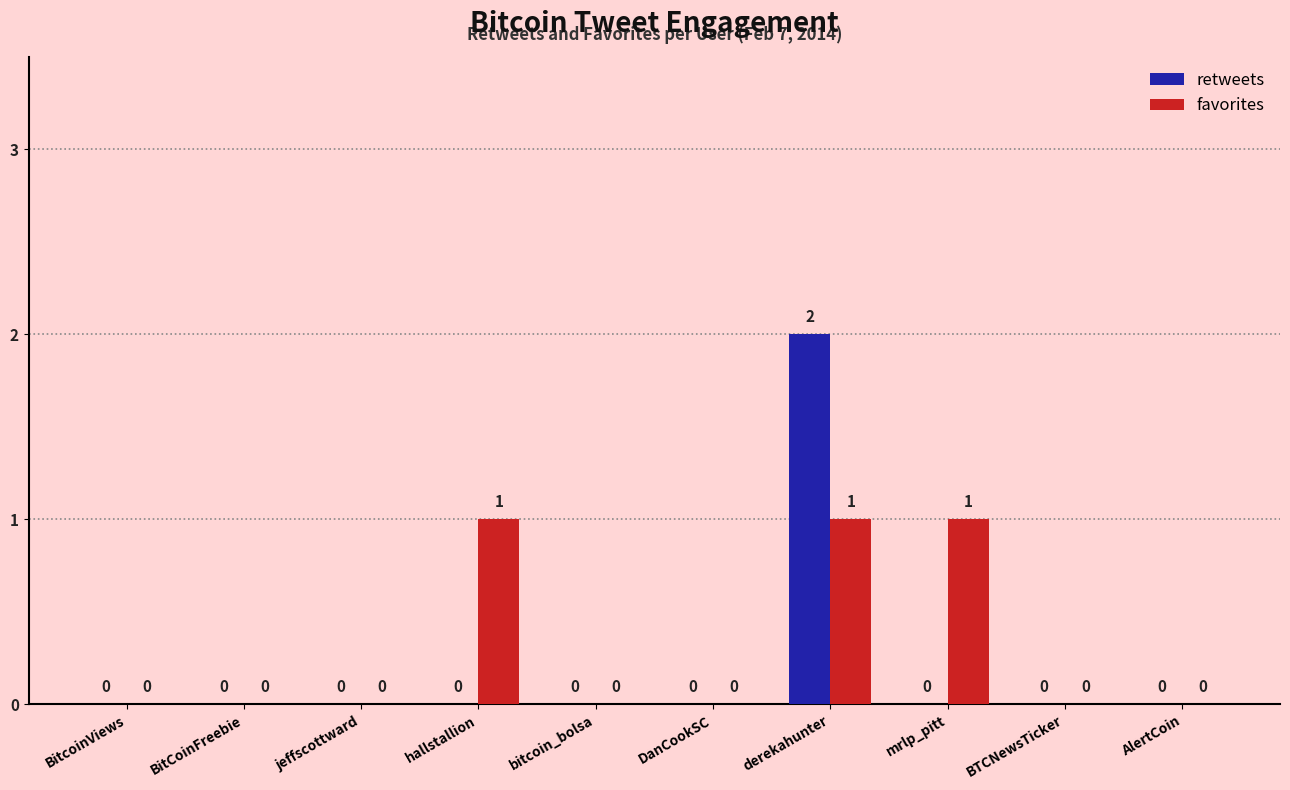

What is the sum of all favorites values?

3